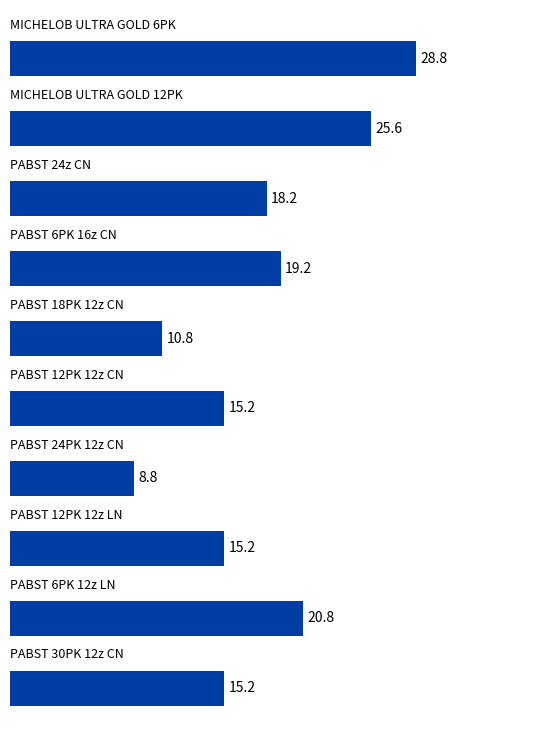

What is the maximum value shown in the chart?

28.8